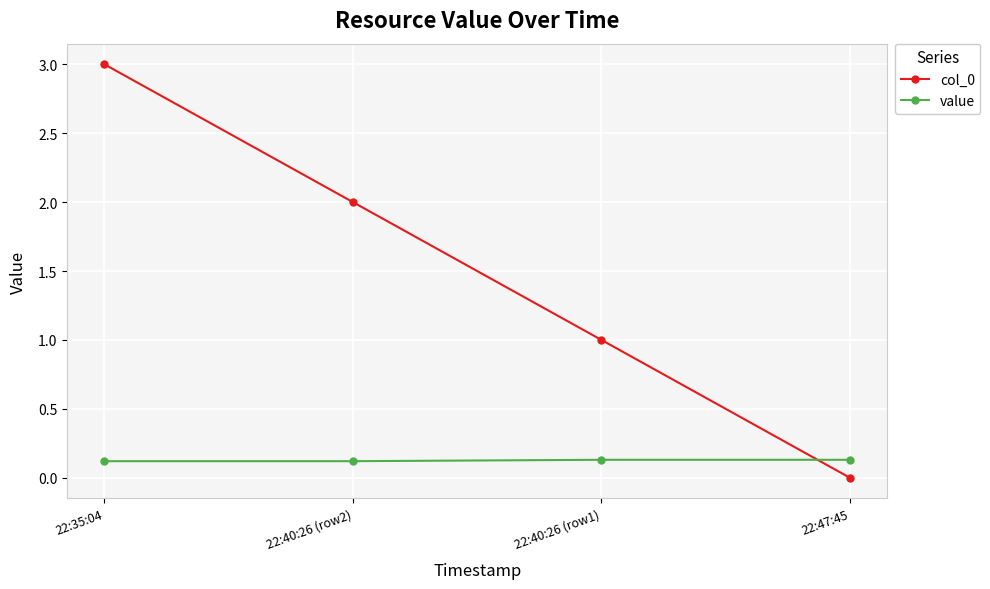

Reading right to left, list all the values displayed in this chart.

col_0: 22:47:45=0.0	22:40:26 (row1)=1.0	22:40:26 (row2)=2.0	22:35:04=3.0
value: 22:47:45=0.1	22:40:26 (row1)=0.1	22:40:26 (row2)=0.1	22:35:04=0.1